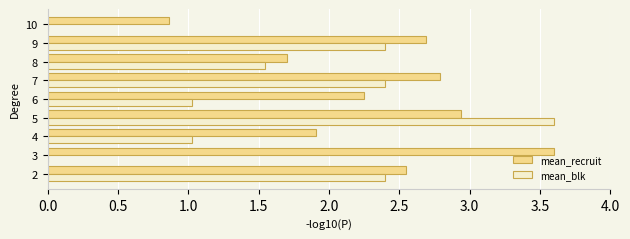

Between 2 and 5, which series saw the biggest shift?

mean_blk